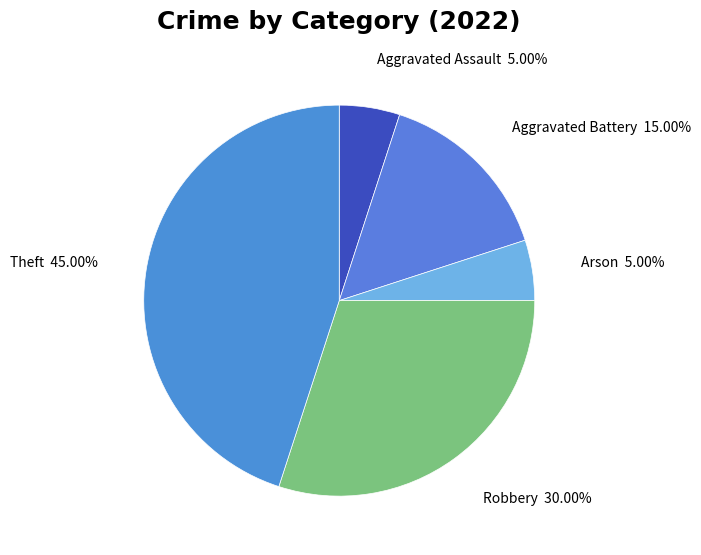

Is there any slice that represents more than half of the pie?

No